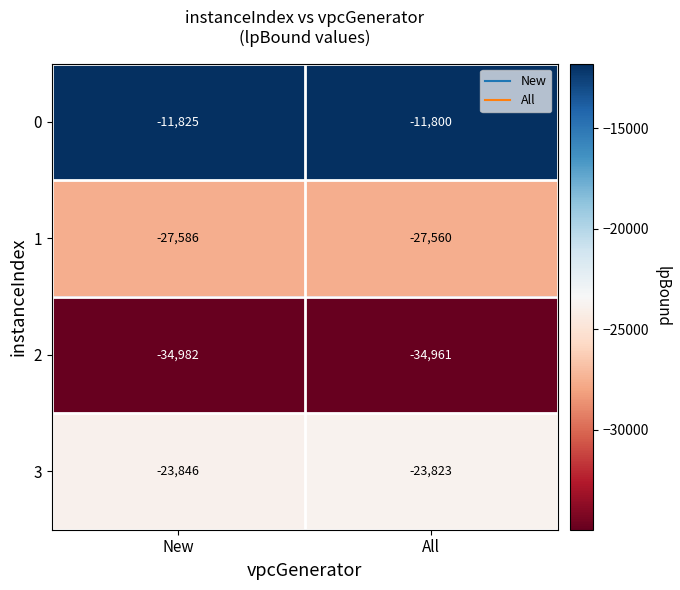

Rank the series at All from highest to lowest value.

0, 3, 1, 2